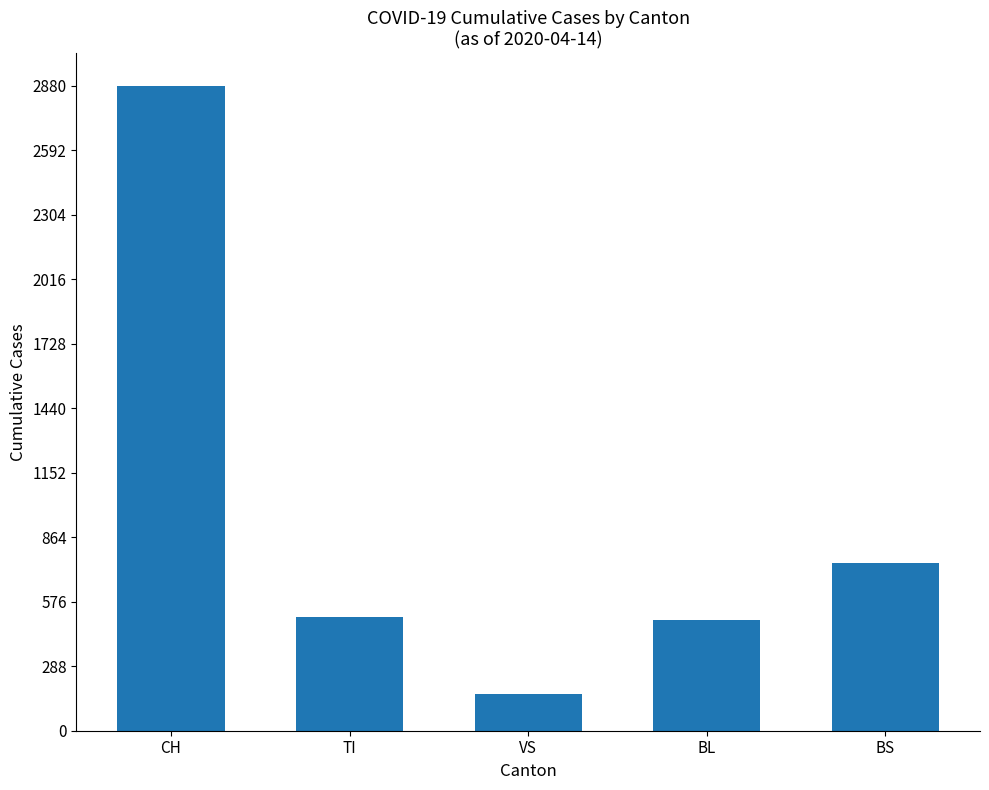

Are the bars grouped side by side (vs. stacked)?

No